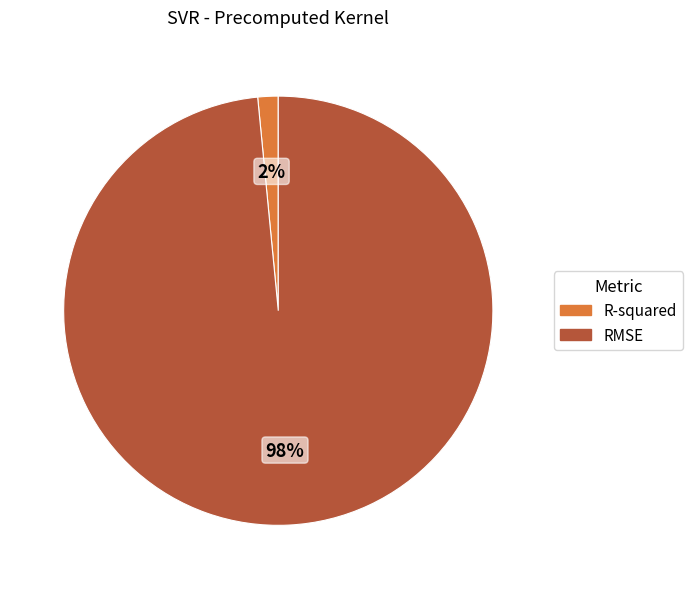

How many slices are in this pie chart?

2